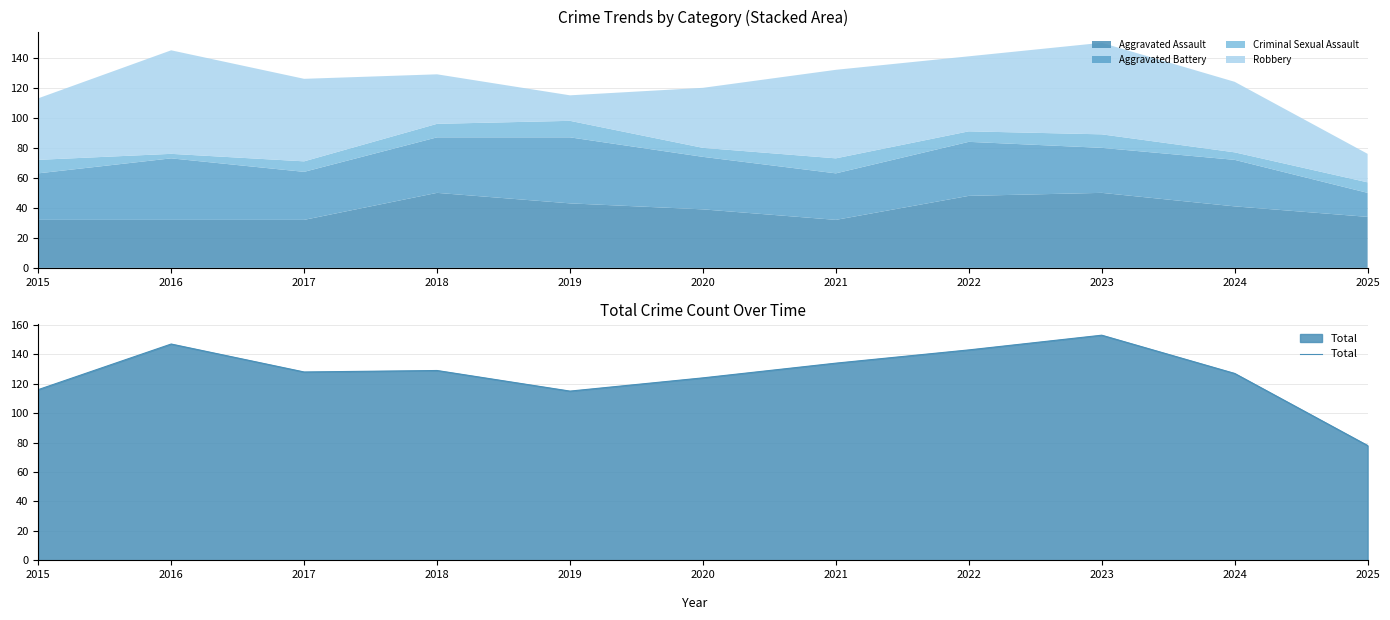

Reading left to right, transcribe all the data shown in this chart.

2015=116	2016=147	2017=128	2018=129	2019=115	2020=124	2021=134	2022=143	2023=153	2024=127	2025=78